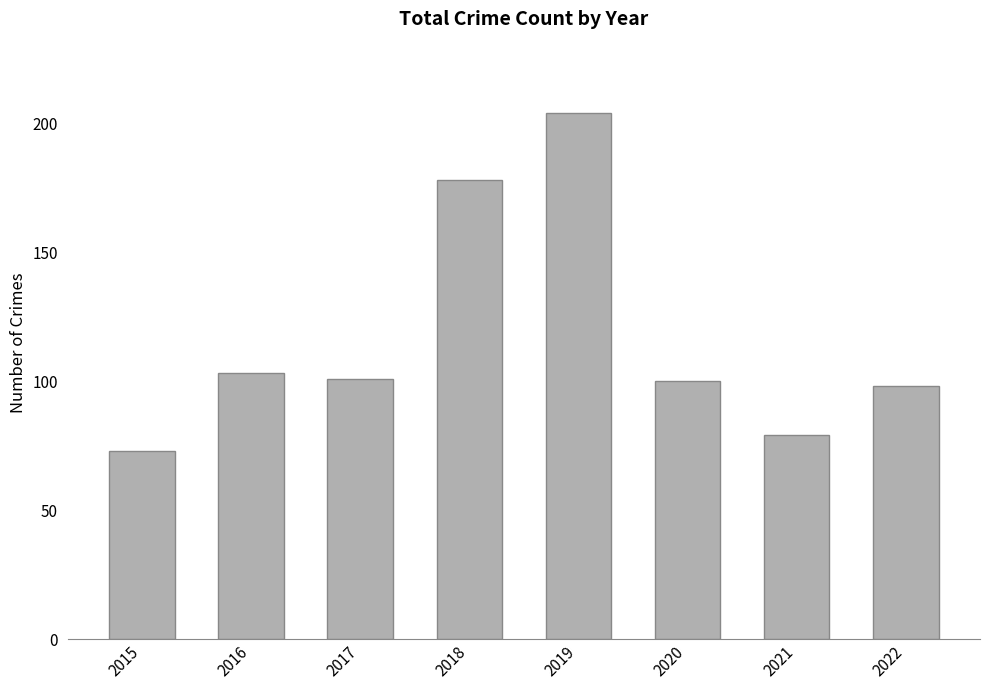

True or false: the data shows 55 at 2022.

False